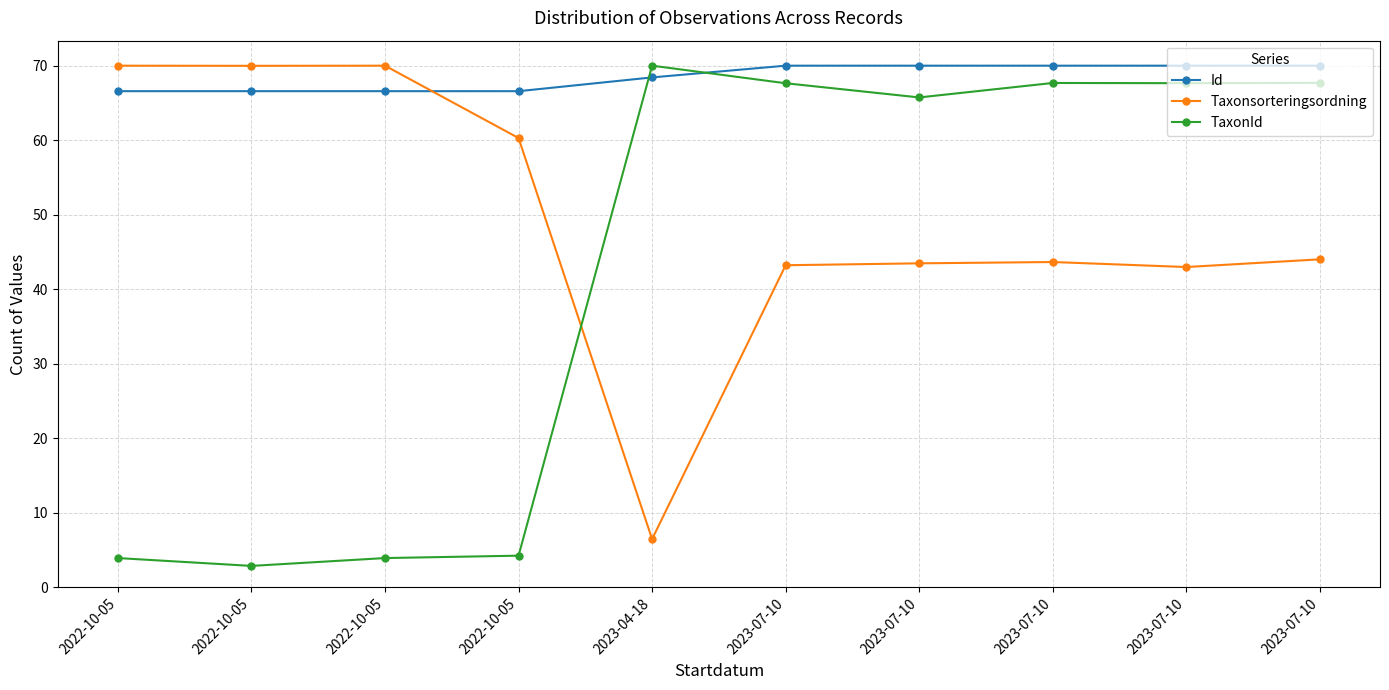

Is this an area chart (filled region under the line)?

No